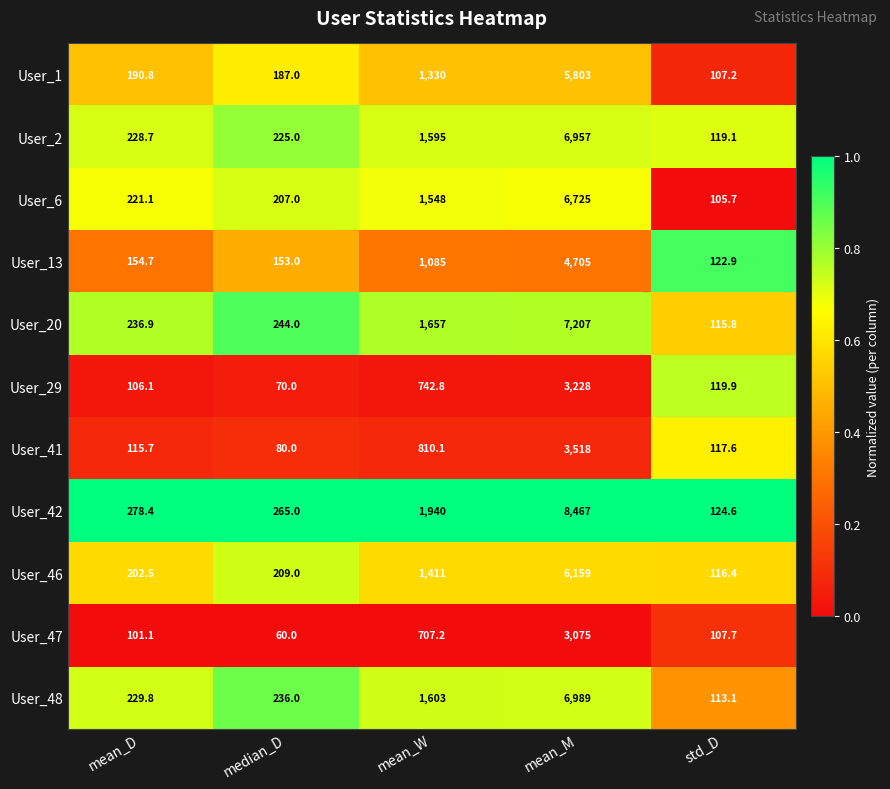

Which series has the largest range (max minus min)?

User_42